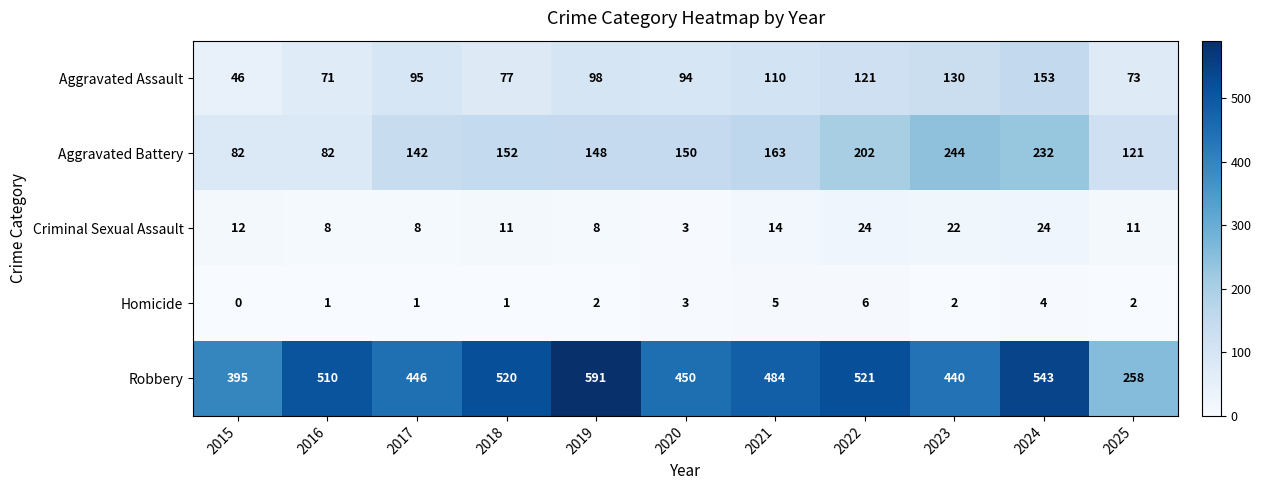

Which series changed the most between 2016 and 2024?

Aggravated Battery